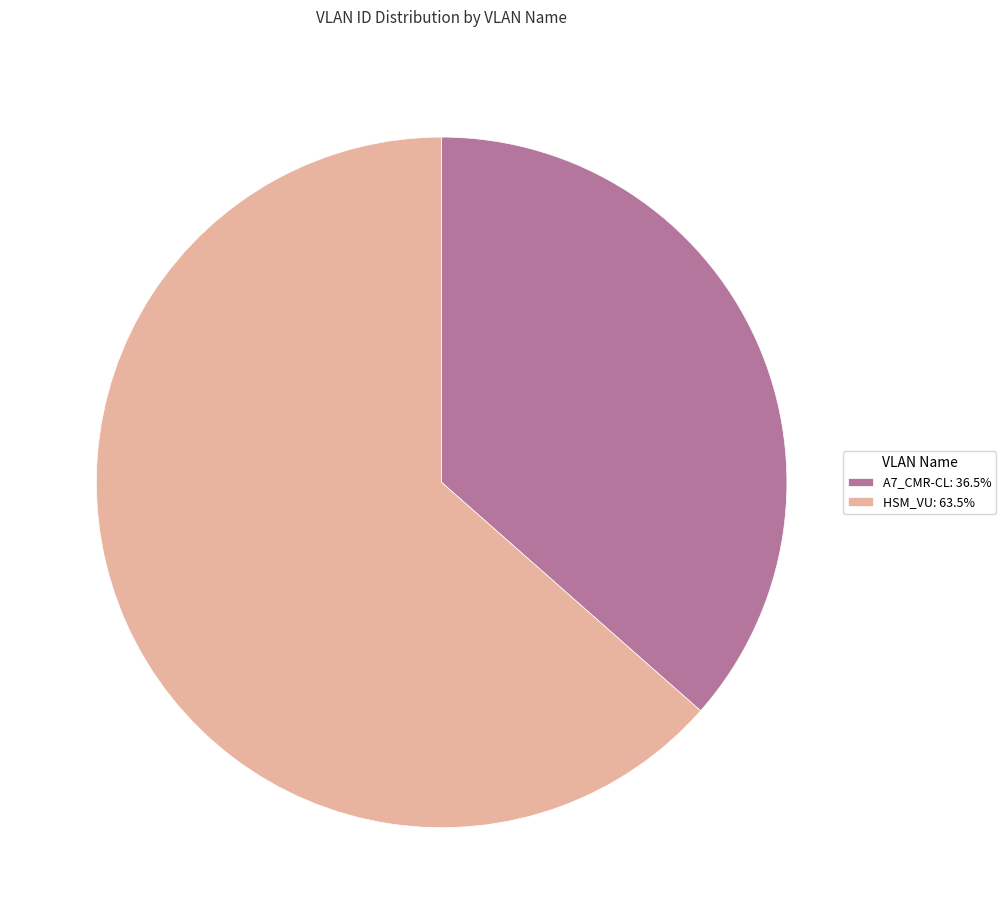

Approximately how many times larger is the value at A7_CMR-CL: 36.5% compared to HSM_VU: 63.5%?

0.6